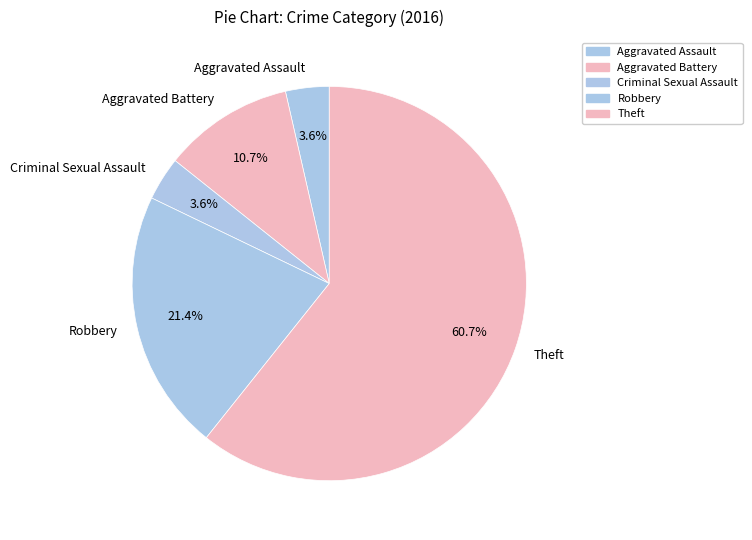

How many slices are in this pie chart?

5